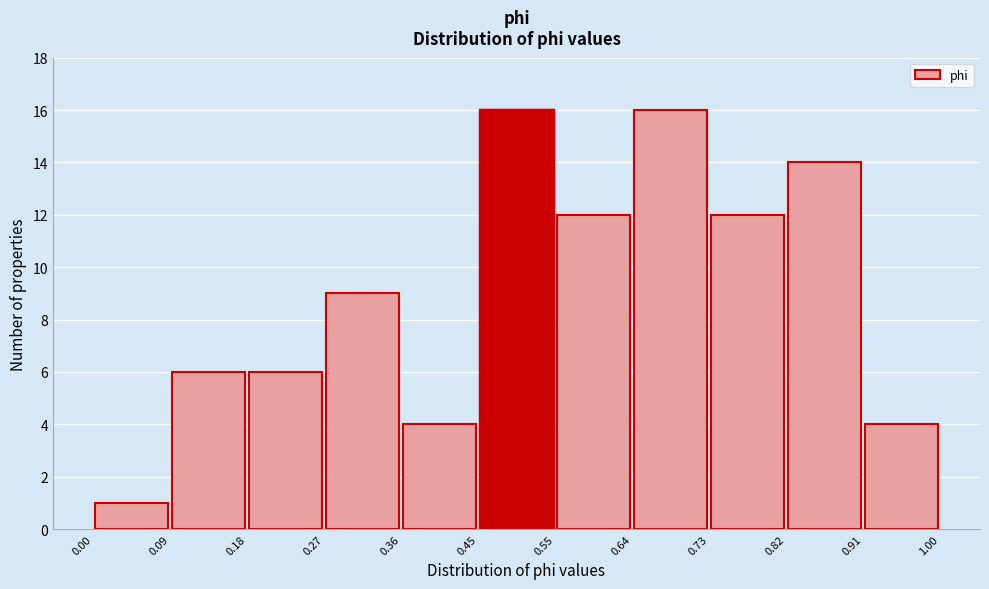

Reading left to right, list every bar in this chart as the range it spans on the x-axis followed by its height. The values are not printed on the chart, so give them approximately, as read against the axis.

0.00 to 0.09: 1
0.09 to 0.18: 6
0.18 to 0.27: 6
0.27 to 0.36: 9
0.36 to 0.45: 4
0.45 to 0.55: 16
0.55 to 0.64: 12
0.64 to 0.73: 16
0.73 to 0.82: 12
0.82 to 0.91: 14
0.91 to 1.00: 4